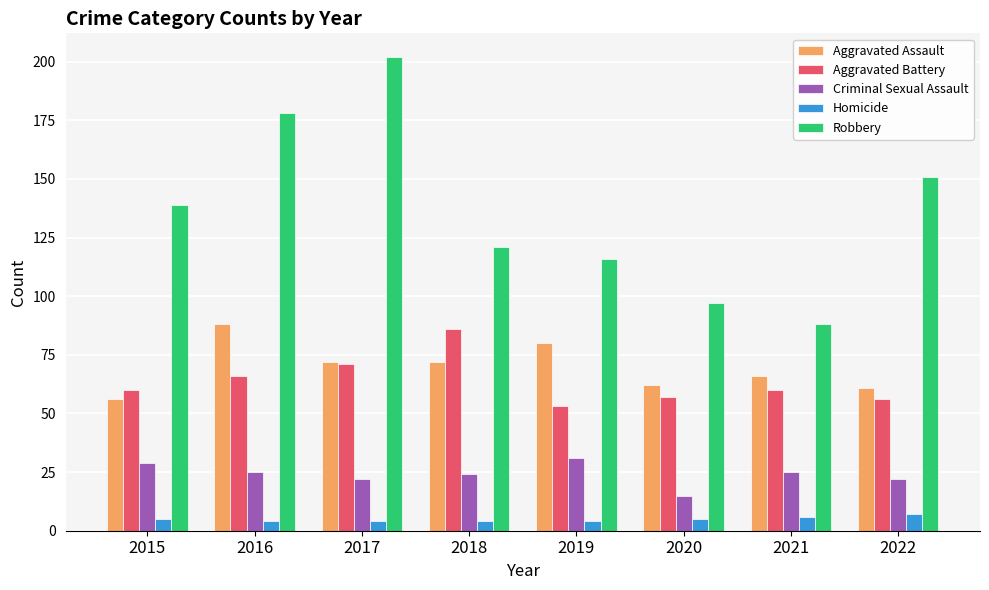

What is the value of the Robbery bar at the 7th from the left?

88